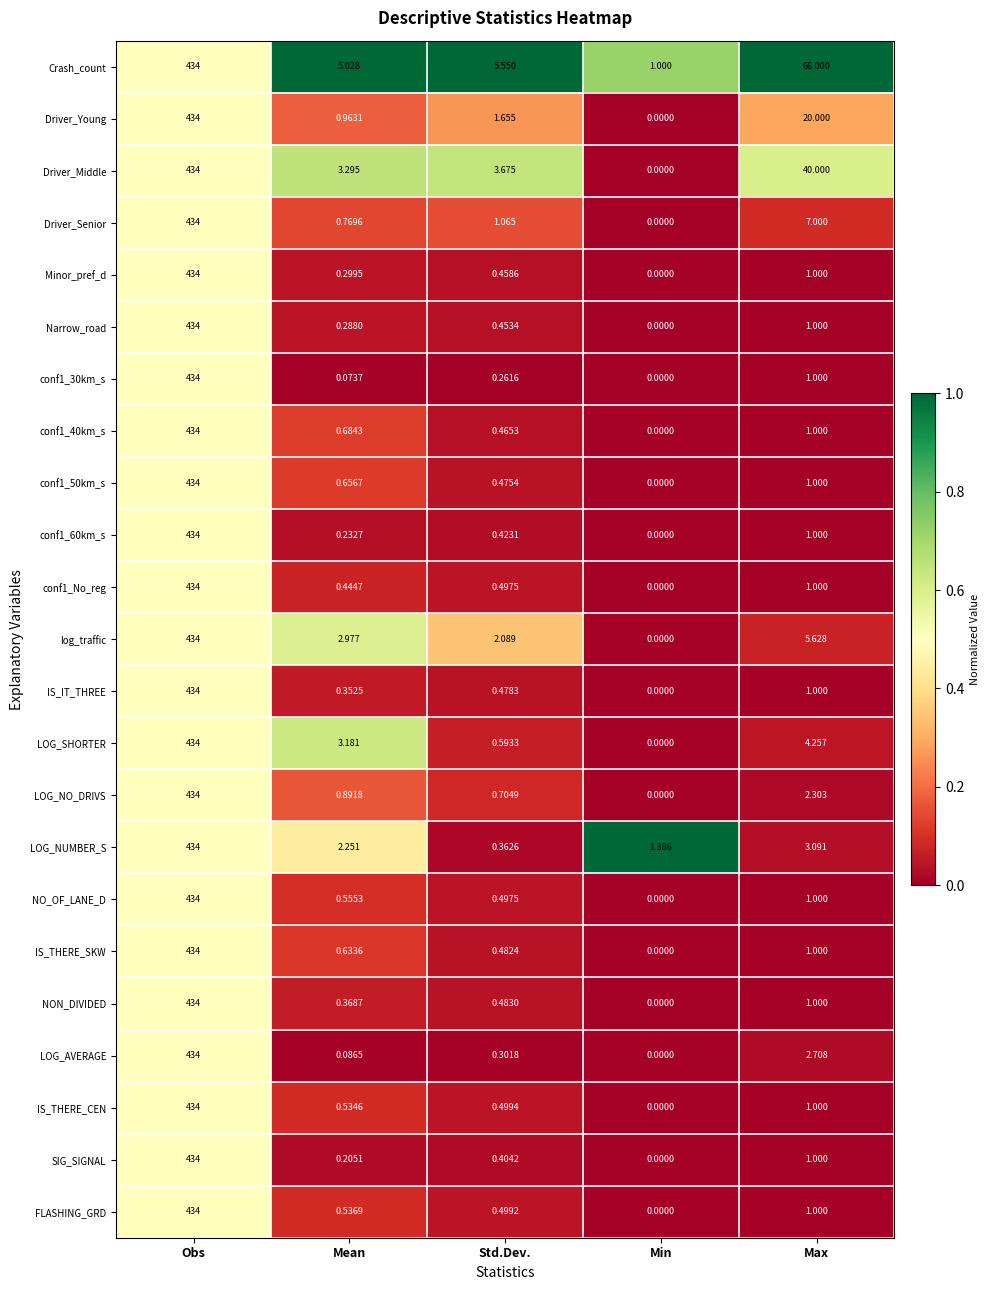

At which category is the sum across all series the highest?

Obs